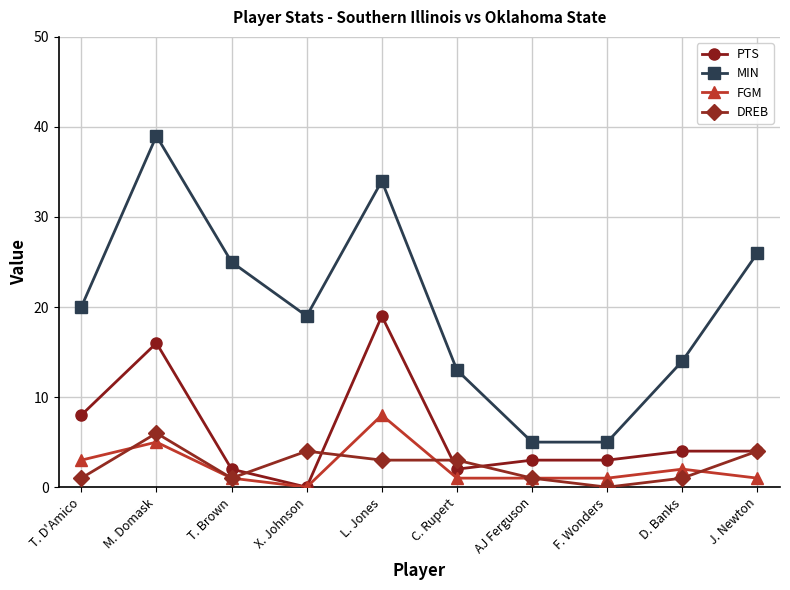

Where is PTS nearest to the value 9?

T. D'Amico